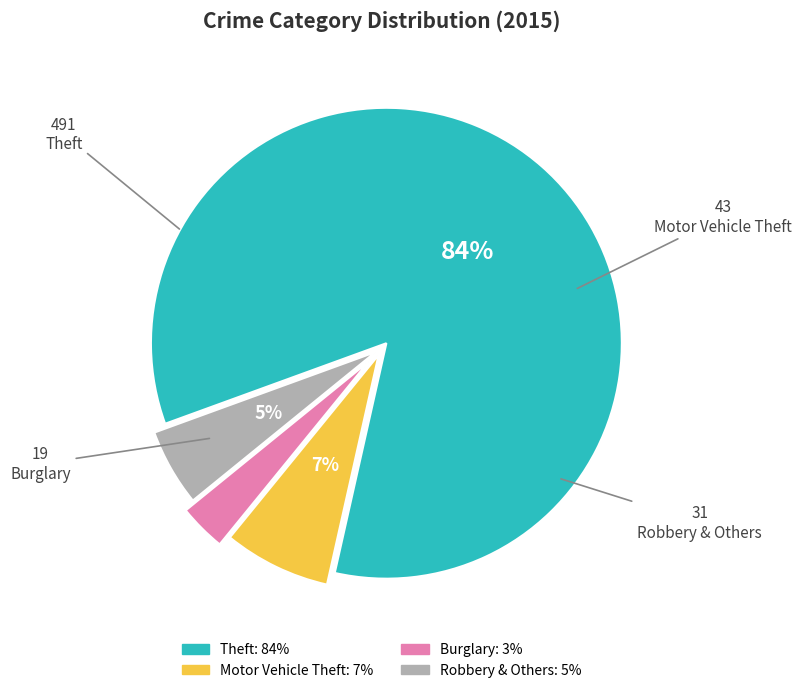

To the nearest percent, what is the average slice percentage?

25%